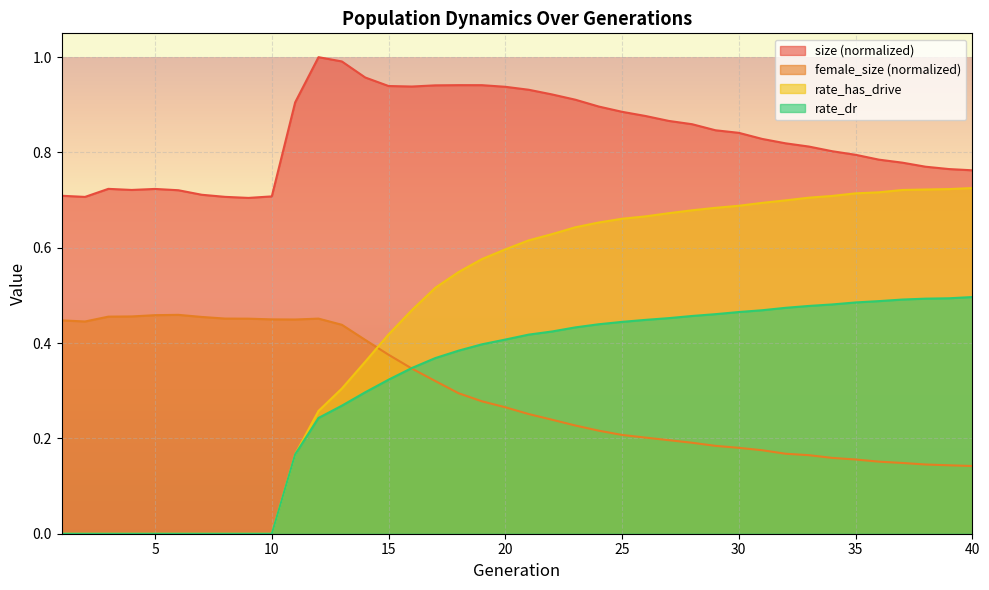

List the labels in order of rate_dr value, largest first.

40, 39, 38, 37, 36, 35, 34, 33, 32, 31, 30, 29, 28, 27, 26, 25, 24, 23, 22, 21, 20, 19, 18, 17, 16, 15, 14, 13, 12, 11, 1, 2, 3, 4, 5, 6, 7, 8, 9, 10